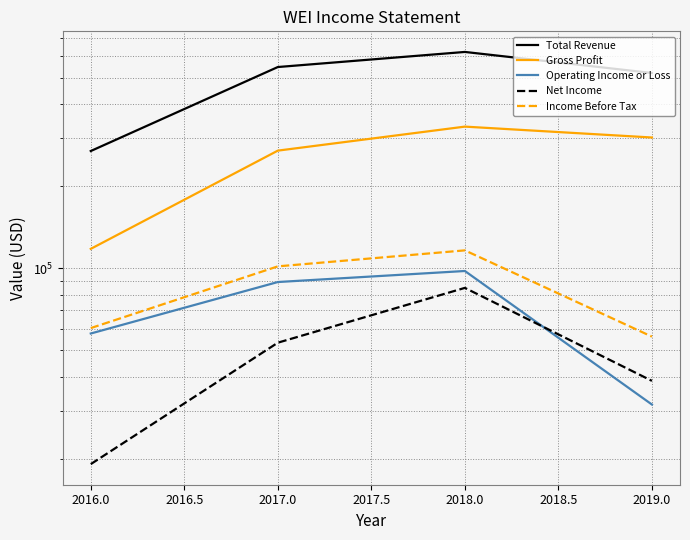

Does the chart have visible grid lines?

Yes